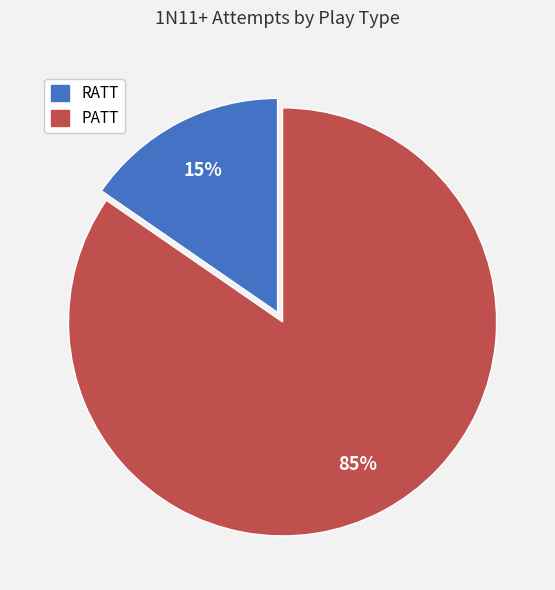

Between PATT and RATT, which is larger?

PATT